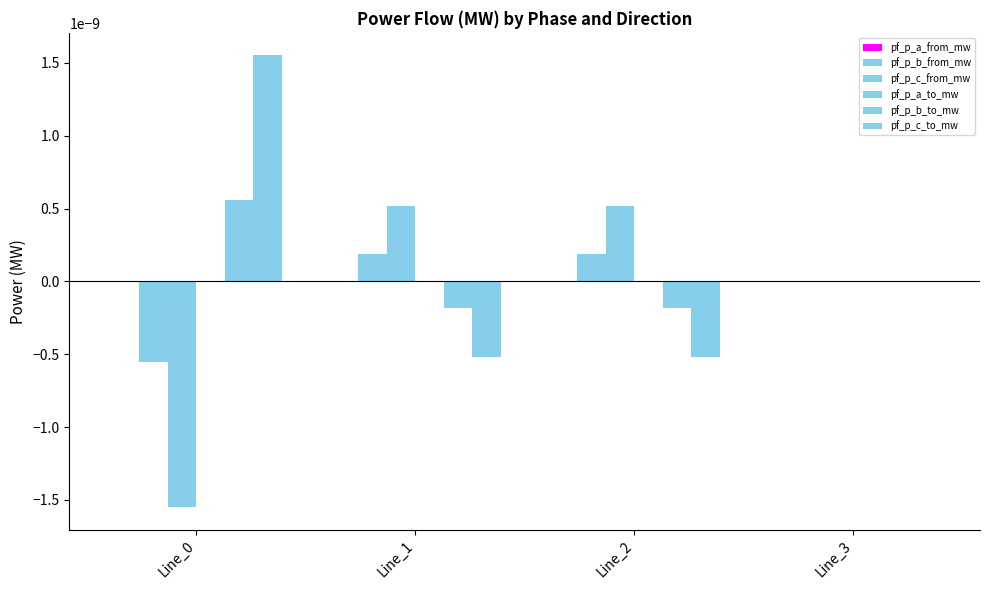

How many data points does each series have?

4